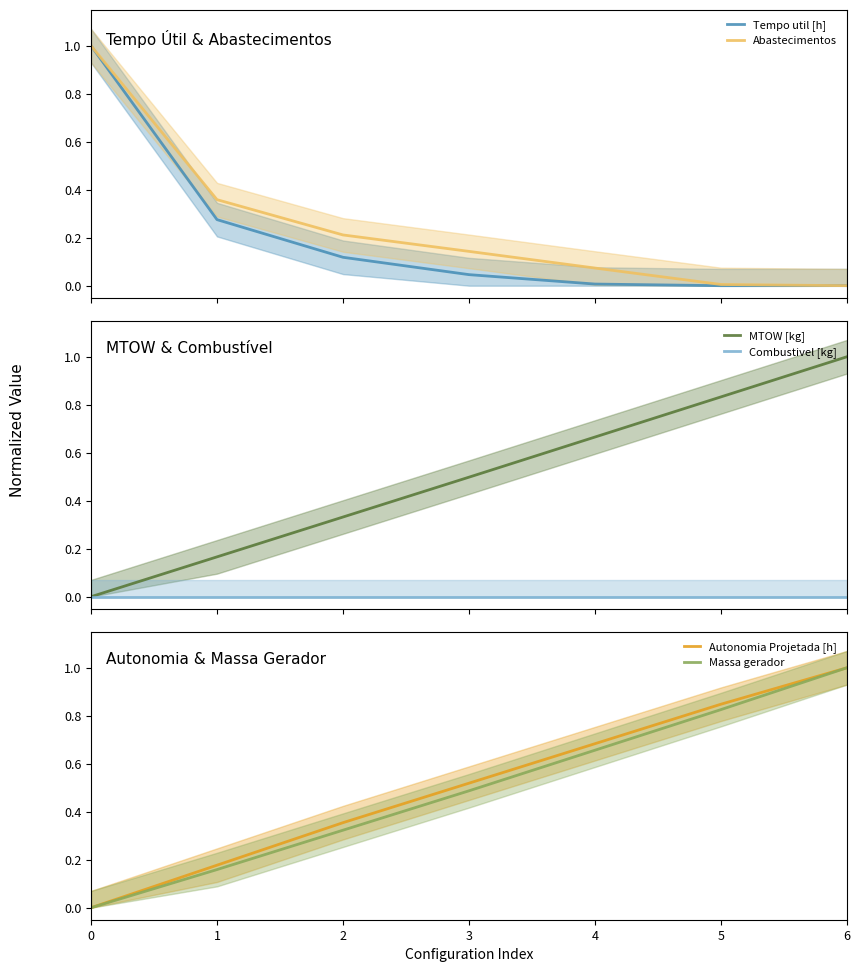

Reading left to right, transcribe all the data shown in this chart.

Tempo util [h]: 1.0	0.3	0.1	0.0	0.0	0.0	0.0
Abastecimentos: 1.0	0.4	0.2	0.1	0.1	0.0	0.0
MTOW [kg]: 0.0	0.2	0.3	0.5	0.7	0.8	1.0
Combustivel [kg]: 0.0	0.0	0.0	0.0	0.0	0.0	0.0
Autonomia Projetada [h]: 0.0	0.2	0.4	0.5	0.7	0.8	1.0
Massa gerador: 0.0	0.2	0.3	0.5	0.7	0.8	1.0